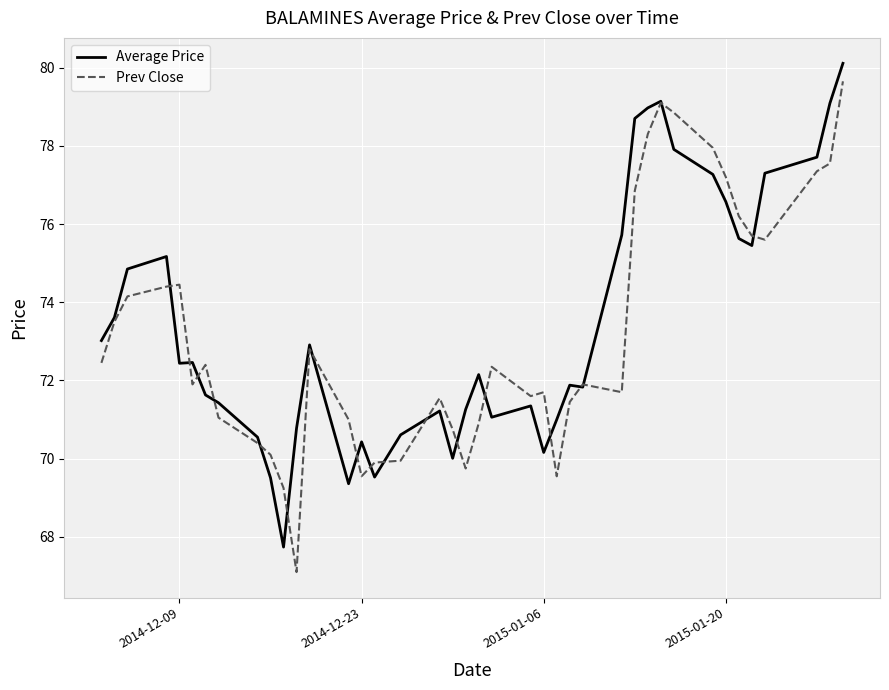

What is the smallest value displayed?

67.1